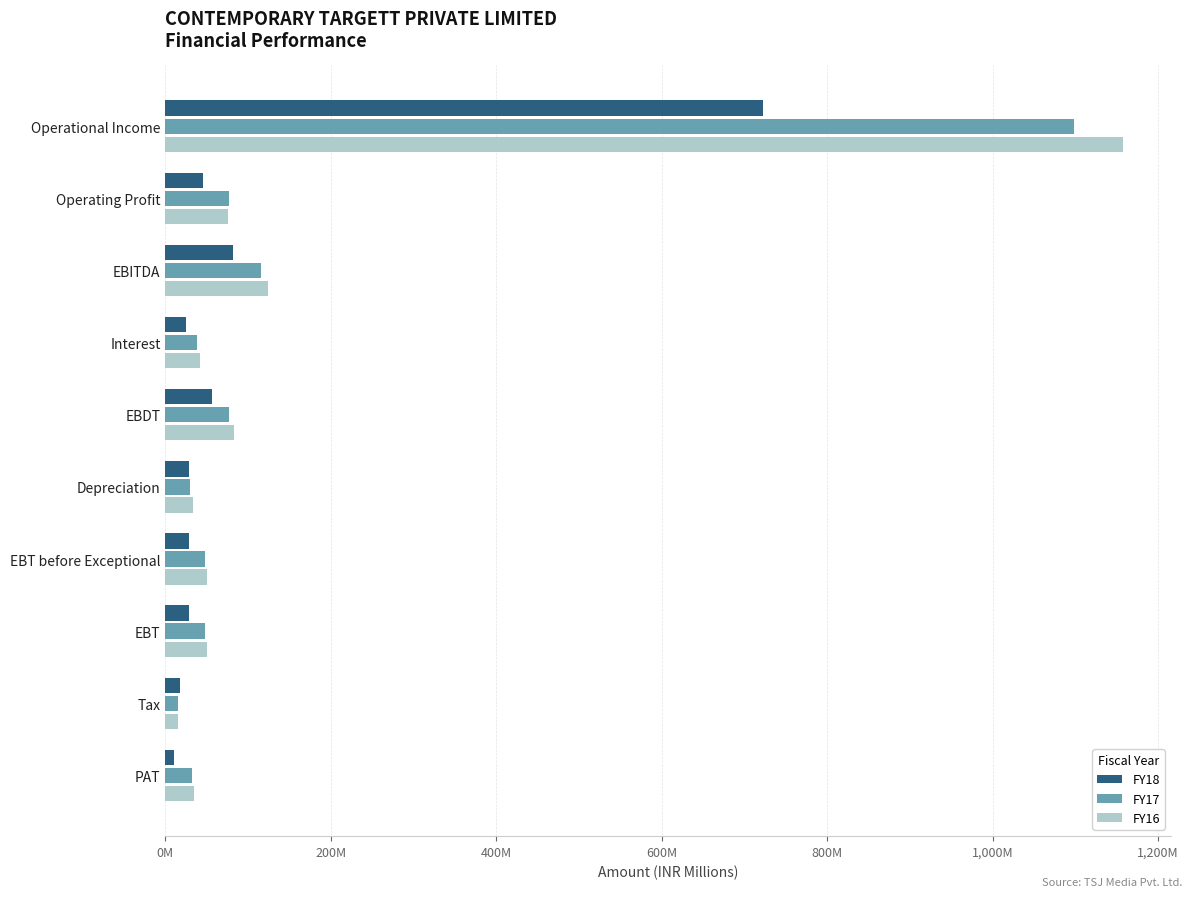

What is the highest value of the FY16 series?

1157.7